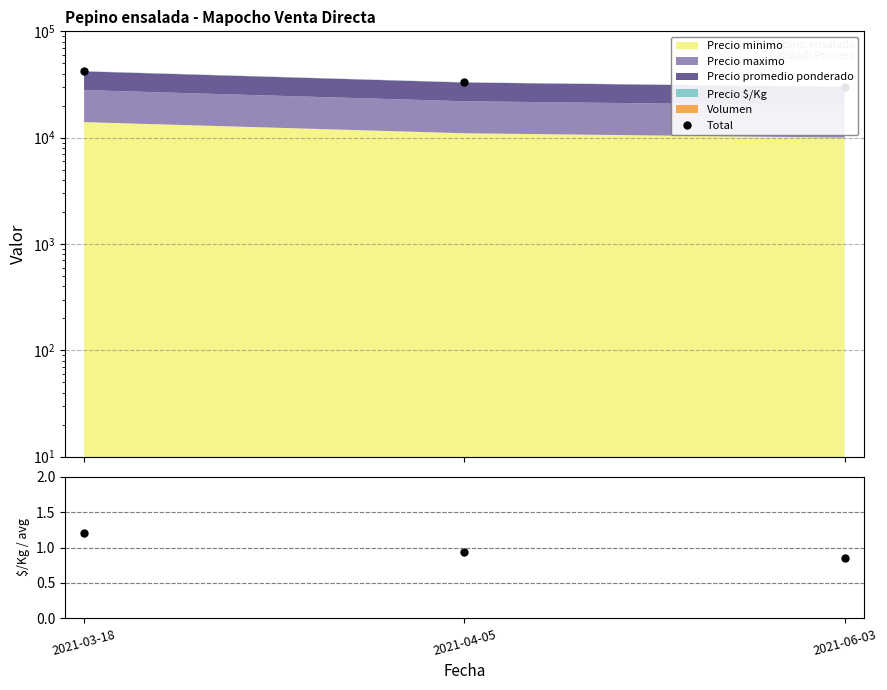

What is the label of the 1st point from the right?

2021-06-03